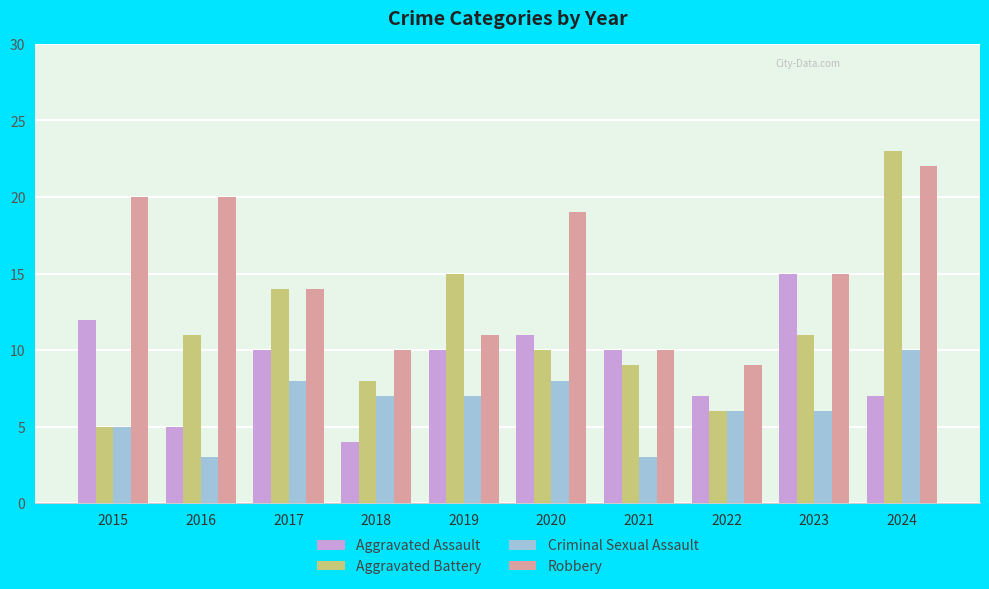

What is the highest value of the Aggravated Battery series?

23